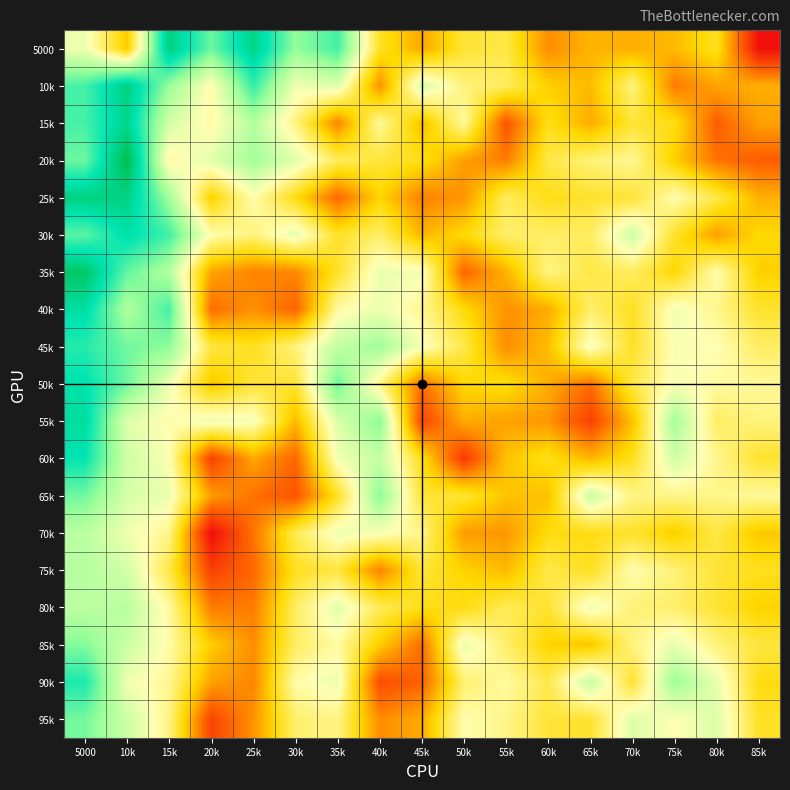

What is the difference between the highest and lowest values at 85k?

4712